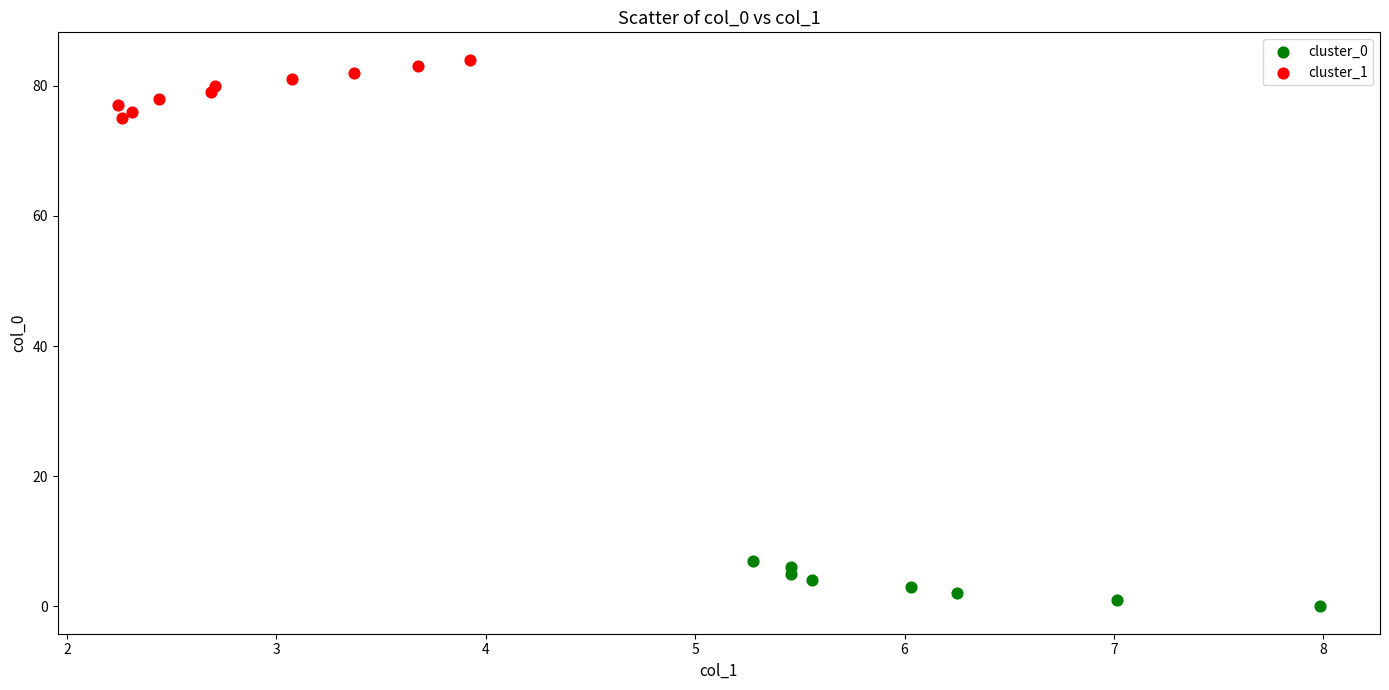

Which series has the largest Y range (max minus min)?

cluster_1